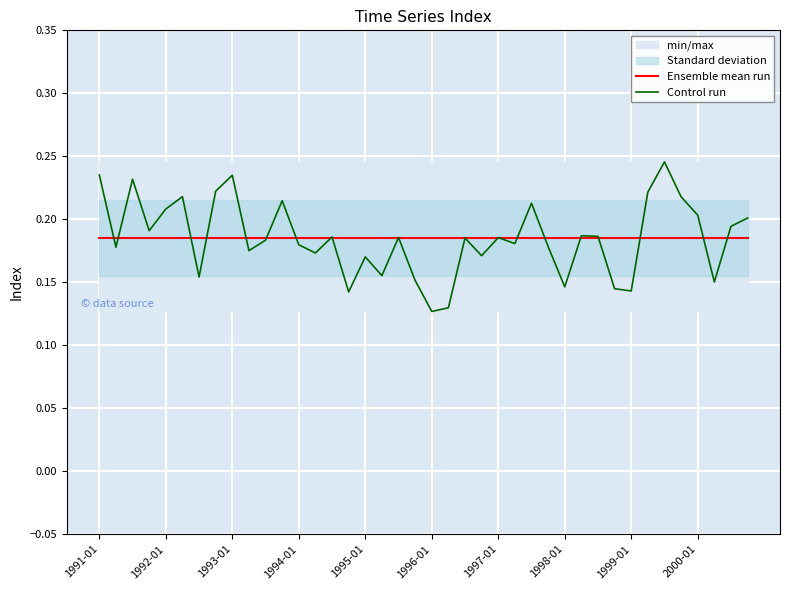

At which label is Ensemble mean run closest to 0?

1991-01